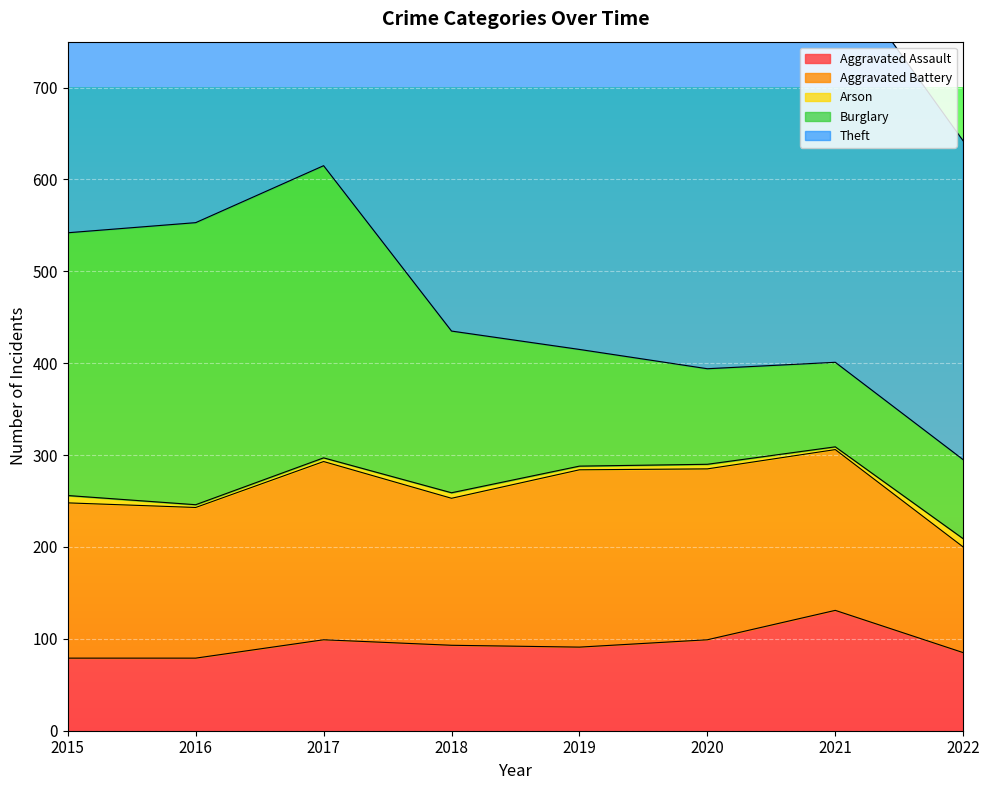

Where do Burglary and Aggravated Battery first cross each other?

2018 and 2019